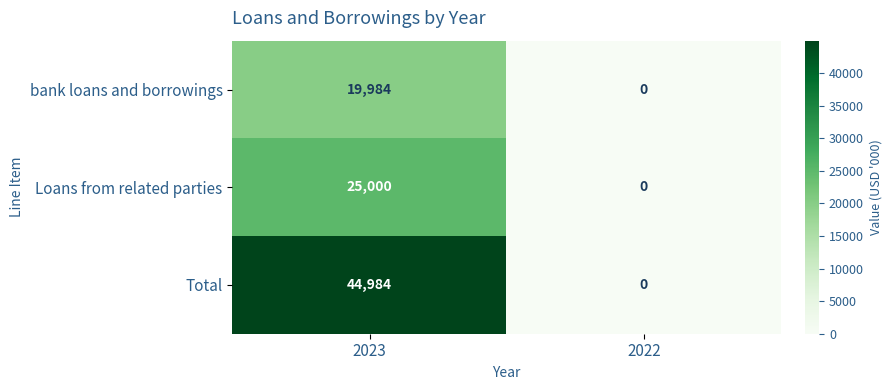

True or false: bank loans and borrowings has a value of -7869 at 2022.

False